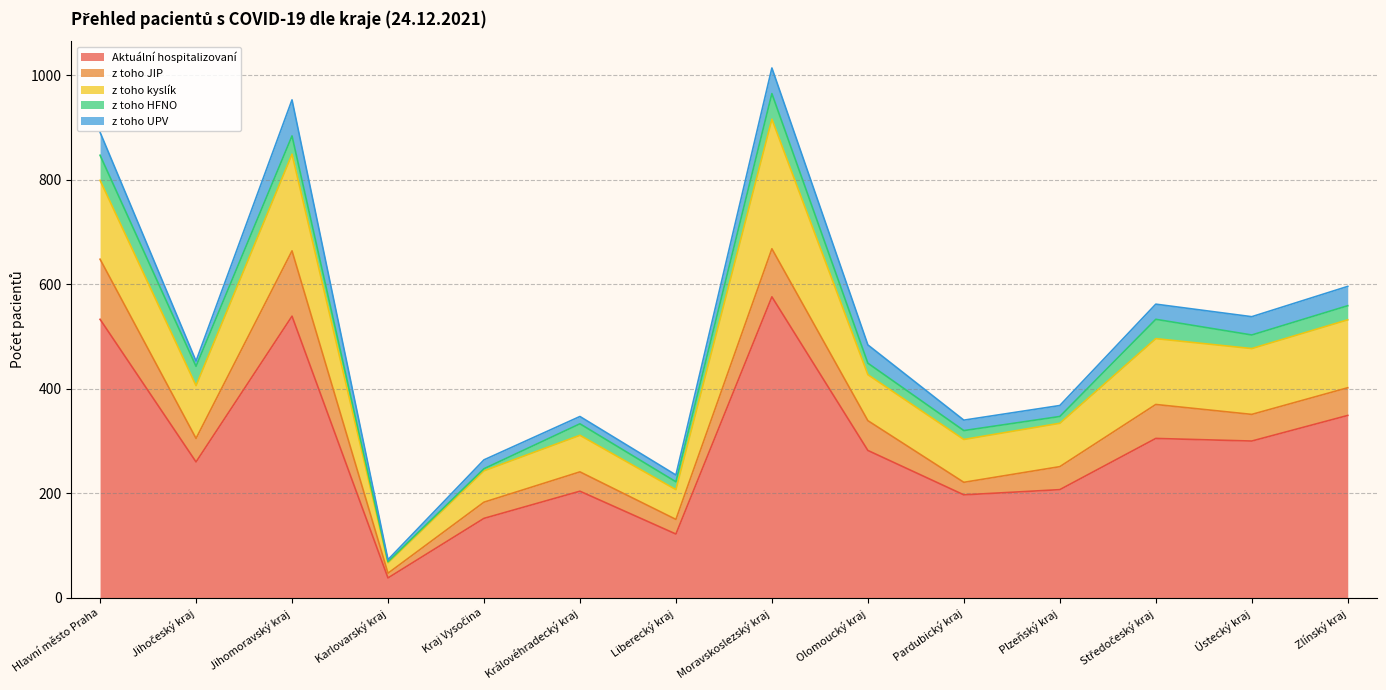

What is the difference between the second highest and minimum values in the z toho JIP series?

106